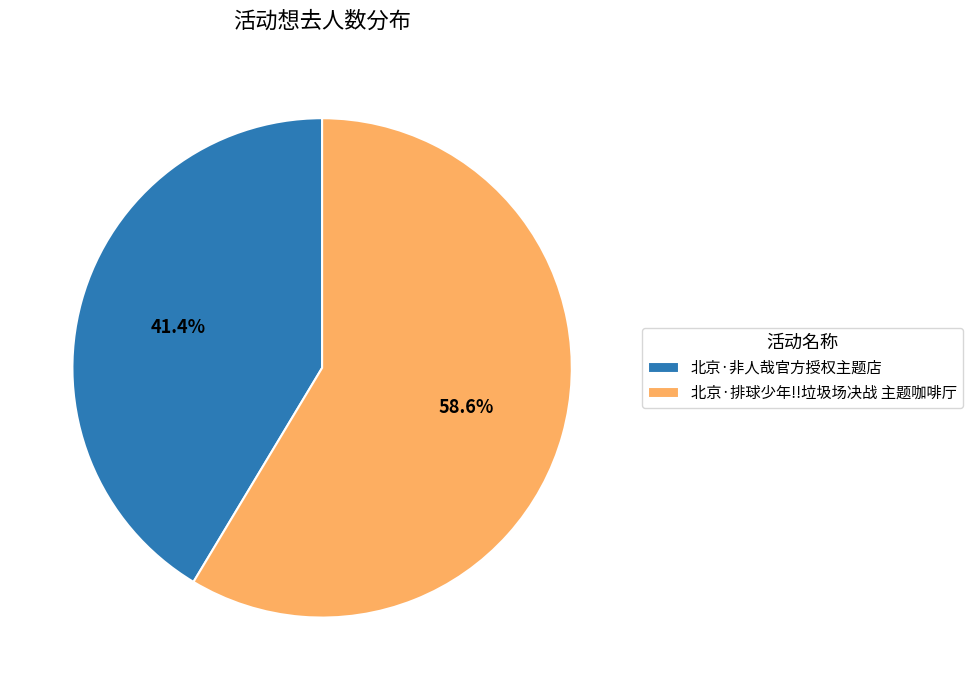

To the nearest percent, what is the average slice percentage?

50%